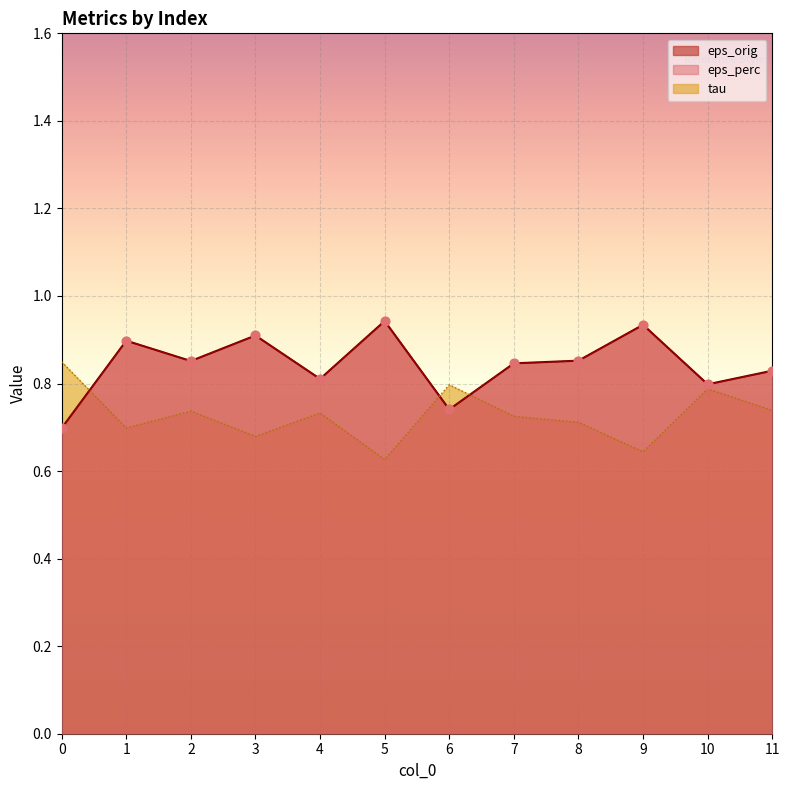

Which series contains the lowest Y value?

tau